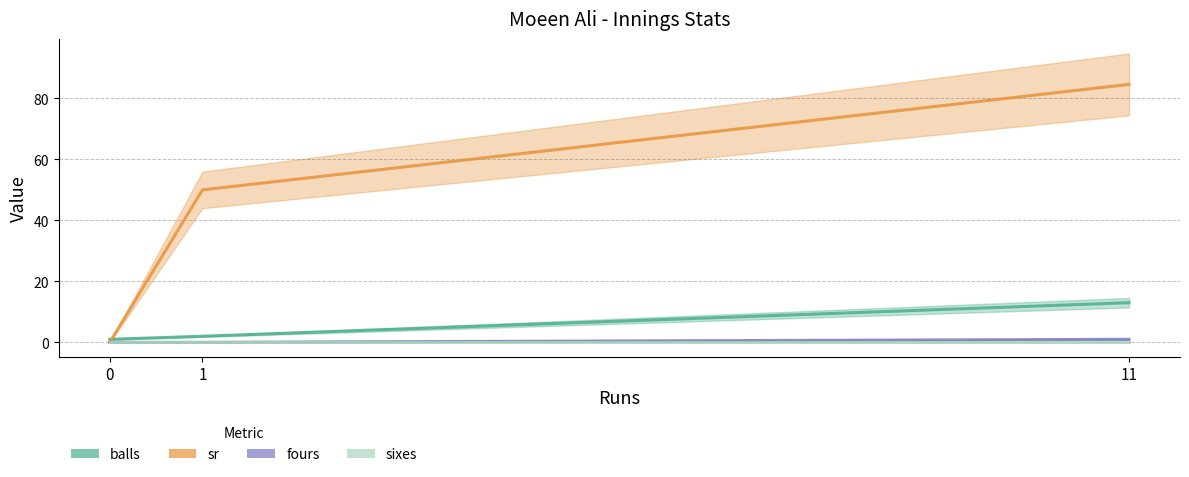

At which category is the sum across all series the highest?

11